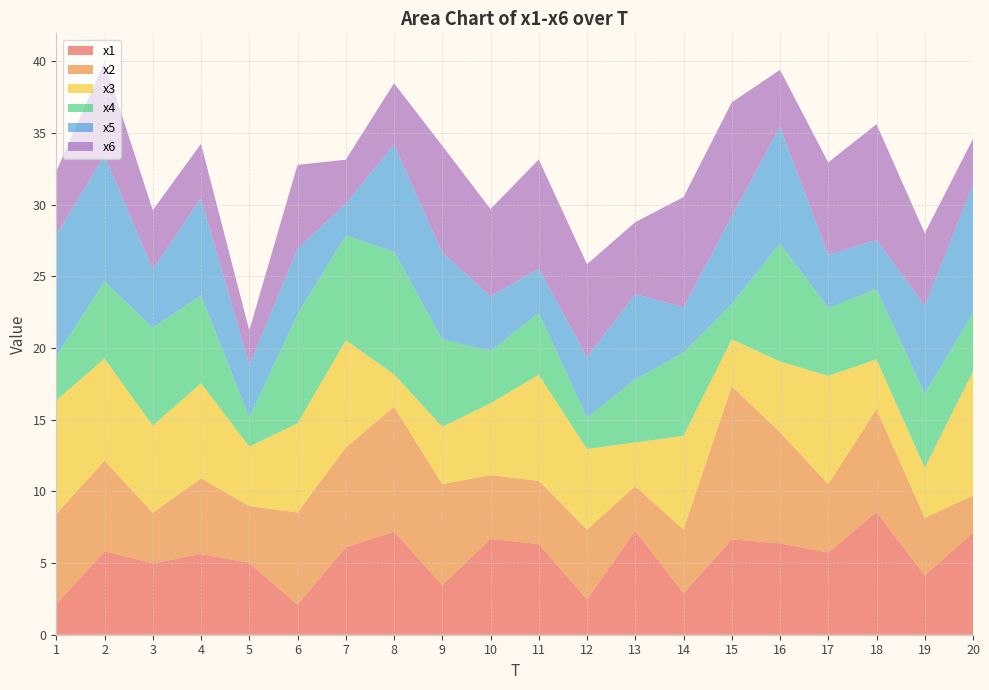

Reading left to right, extract all data points from this chart.

x1: 2.1	5.8	5.0	5.6	5.0	2.1	6.1	7.2	3.5	6.7	6.3	2.5	7.2	2.9	6.7	6.4	5.7	8.6	4.1	7.1
x2: 6.3	6.3	3.5	5.3	4.0	6.4	7.0	8.7	7.0	4.4	4.4	4.9	3.1	4.4	10.7	7.7	4.8	7.2	4.0	2.6
x3: 7.9	7.1	6.1	6.6	4.1	6.2	7.5	2.3	4.0	5.0	7.4	5.6	3.1	6.5	3.3	4.9	7.6	3.5	3.5	8.6
x4: 3.1	5.4	6.8	6.1	2.0	7.6	7.3	8.6	6.1	3.6	4.3	2.2	4.4	5.8	2.5	8.2	4.7	4.9	5.2	4.1
x5: 8.5	8.8	4.1	6.8	3.7	4.6	2.2	7.5	6.0	3.8	3.1	4.2	5.9	3.2	6.1	8.1	3.7	3.4	6.1	8.9
x6: 4.4	6.5	4.1	3.8	2.4	5.9	3.1	4.3	7.5	6.1	7.6	6.5	5.0	7.7	7.9	4.0	6.4	8.1	5.1	3.2